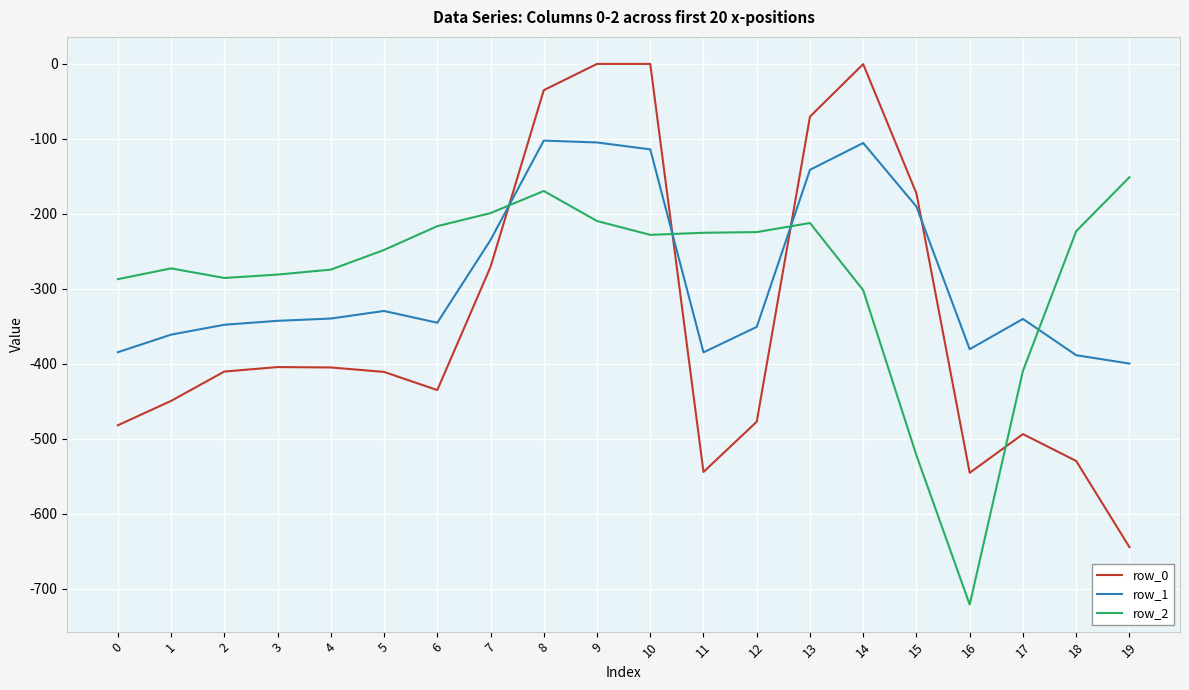

What is the spread (max minus min) of values at 10?

228.0